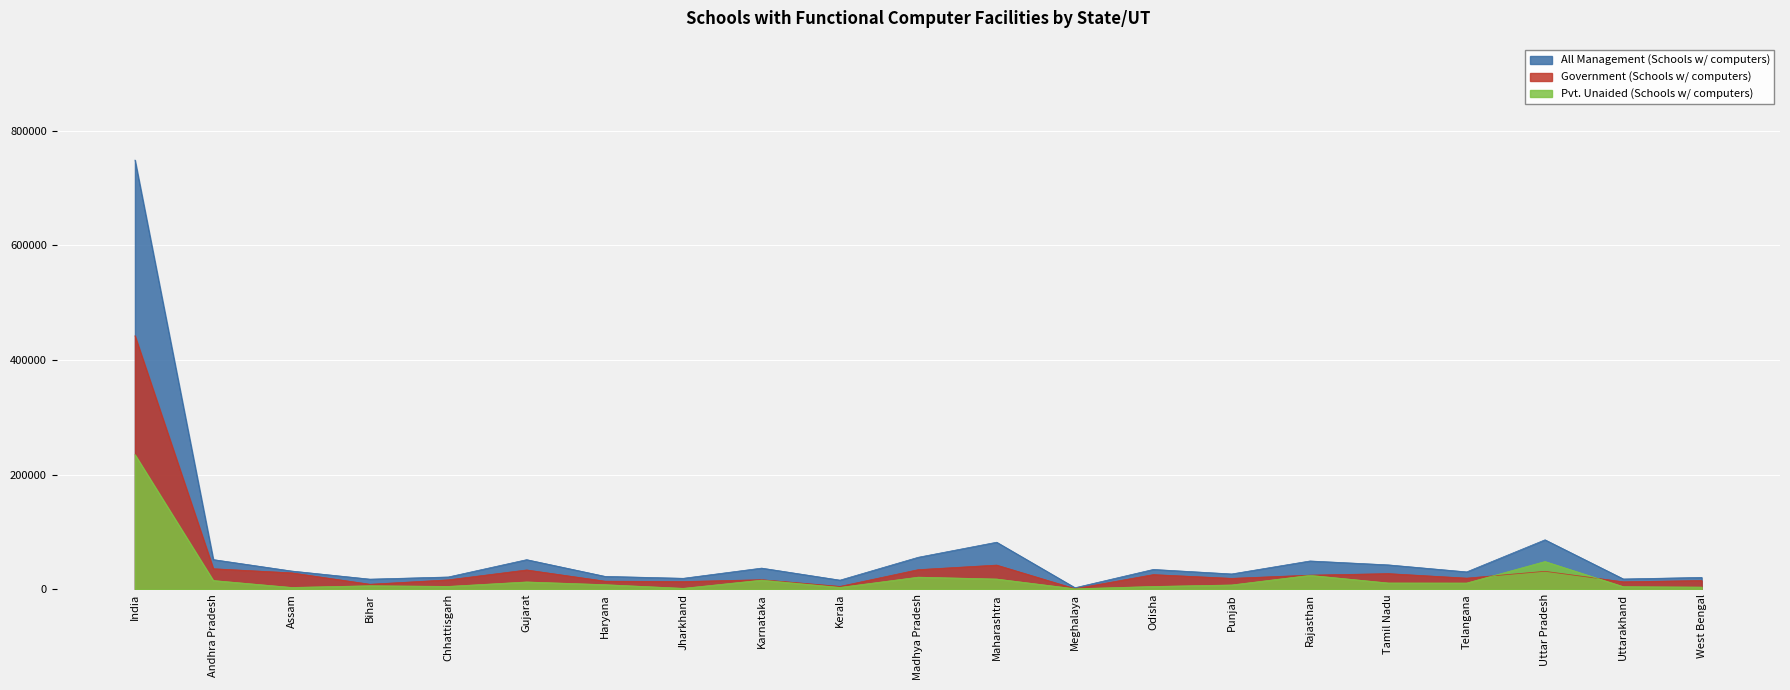

What is the difference between the second highest and second lowest values in the All Management (Schools w/ computers) series?

70393